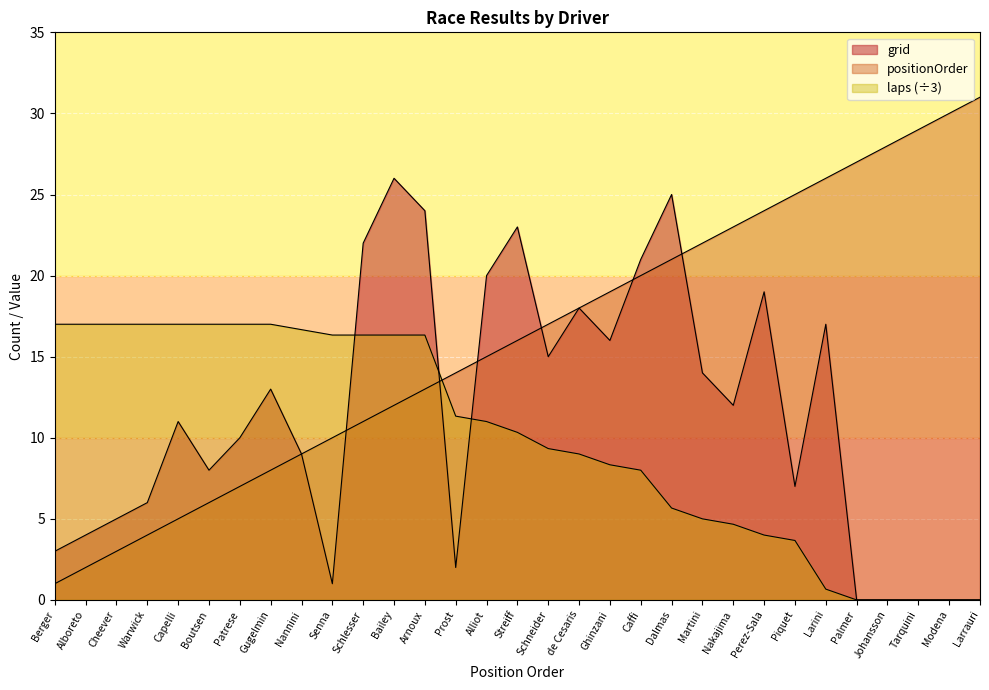

The grid series shows 36.2 at Caffi. True or false?

False